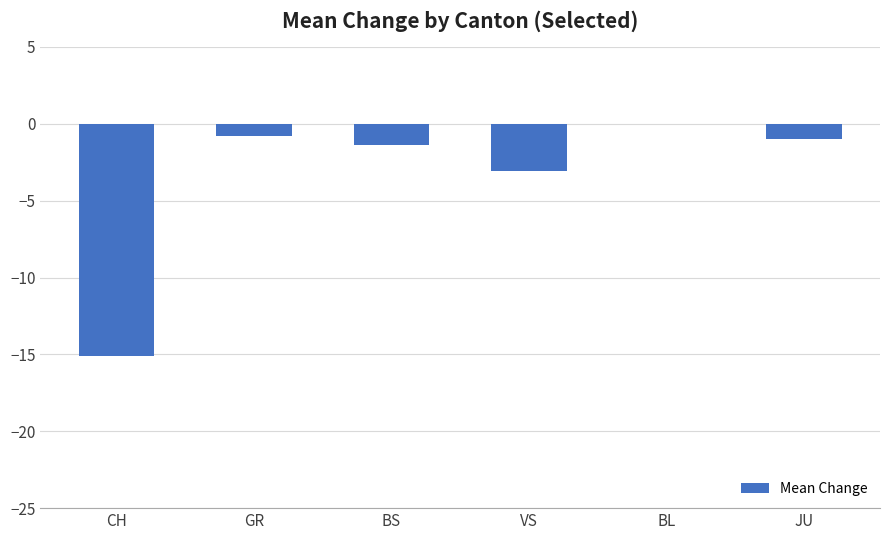

What is the sum of the values at BS and JU?

-2.4